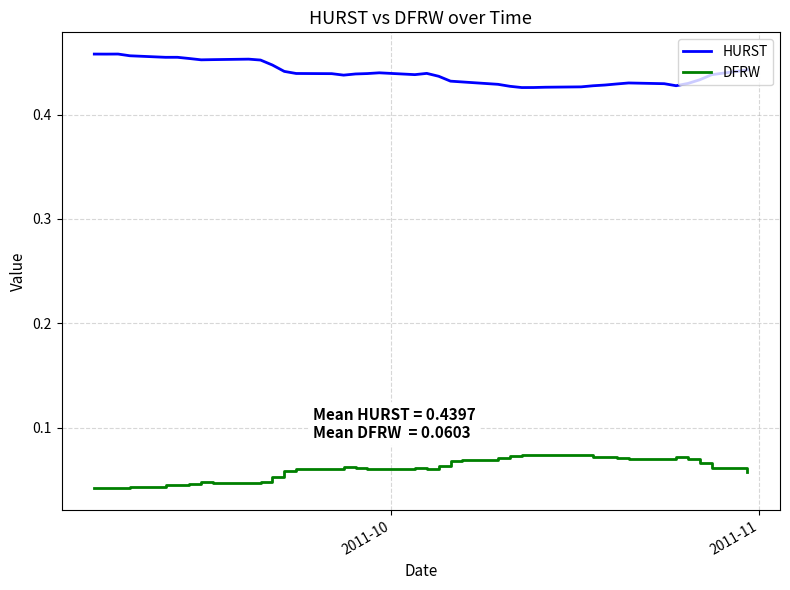

How many categories are shown in the chart?

40